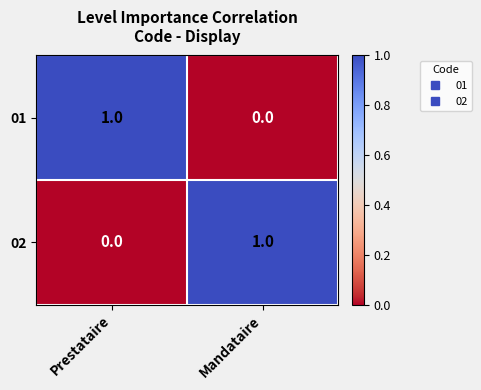

How many positive values does the 02 series have?

1